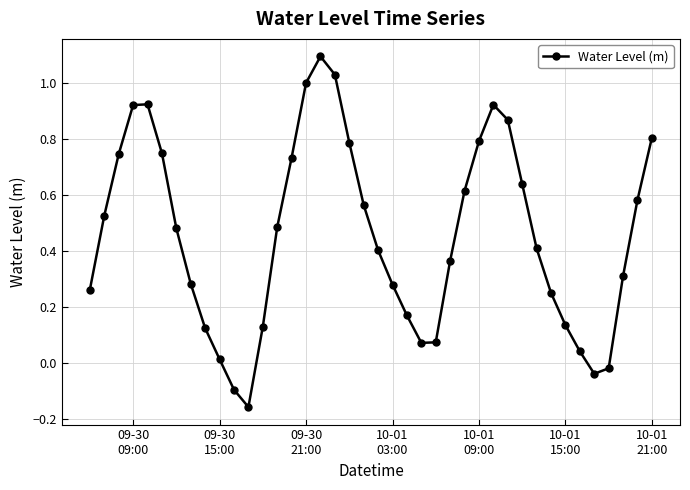

How many series are shown in this chart?

1